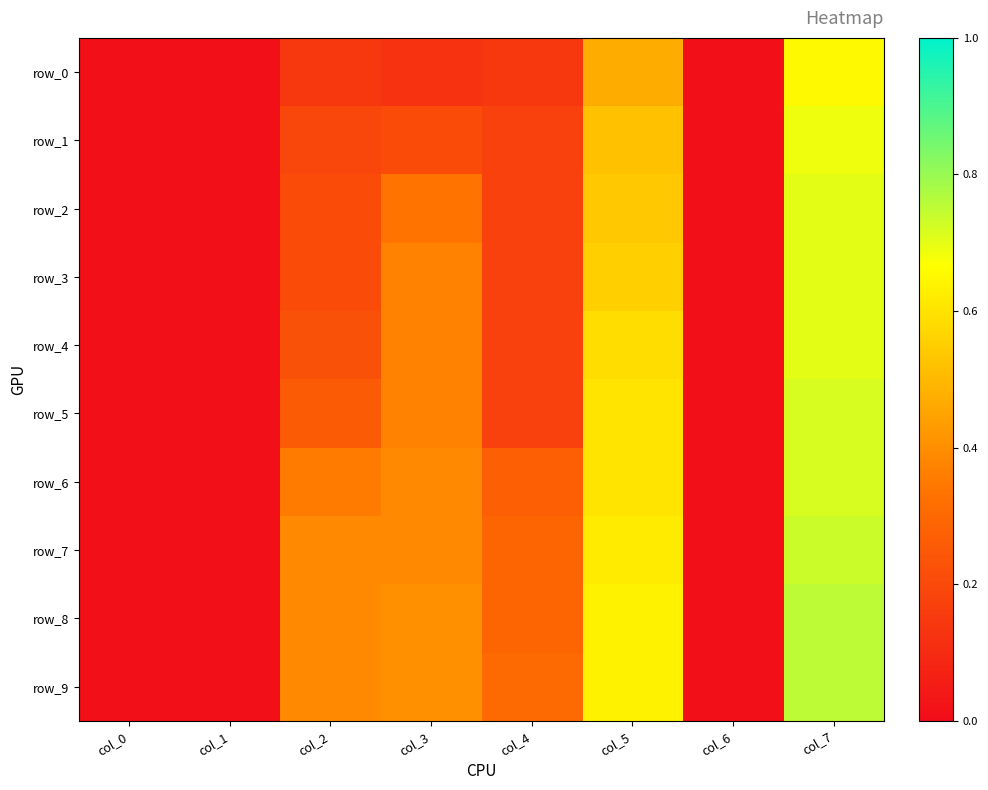

Reading left to right, extract all data points from this chart.

row_0: col_0=0.0	col_1=0.0	col_2=0.1	col_3=0.1	col_4=0.1	col_5=0.5	col_6=0.0	col_7=0.7
row_1: col_0=0.0	col_1=0.0	col_2=0.2	col_3=0.2	col_4=0.2	col_5=0.5	col_6=0.0	col_7=0.7
row_2: col_0=0.0	col_1=0.0	col_2=0.2	col_3=0.3	col_4=0.2	col_5=0.5	col_6=0.0	col_7=0.7
row_3: col_0=0.0	col_1=0.0	col_2=0.2	col_3=0.4	col_4=0.2	col_5=0.6	col_6=0.0	col_7=0.7
row_4: col_0=0.0	col_1=0.0	col_2=0.2	col_3=0.4	col_4=0.2	col_5=0.6	col_6=0.0	col_7=0.7
row_5: col_0=0.0	col_1=0.0	col_2=0.3	col_3=0.4	col_4=0.2	col_5=0.6	col_6=0.0	col_7=0.7
row_6: col_0=0.0	col_1=0.0	col_2=0.4	col_3=0.4	col_4=0.3	col_5=0.6	col_6=0.0	col_7=0.7
row_7: col_0=0.0	col_1=0.0	col_2=0.4	col_3=0.4	col_4=0.3	col_5=0.6	col_6=0.0	col_7=0.7
row_8: col_0=0.0	col_1=0.0	col_2=0.4	col_3=0.4	col_4=0.3	col_5=0.6	col_6=0.0	col_7=0.8
row_9: col_0=0.0	col_1=0.0	col_2=0.4	col_3=0.4	col_4=0.3	col_5=0.6	col_6=0.0	col_7=0.8